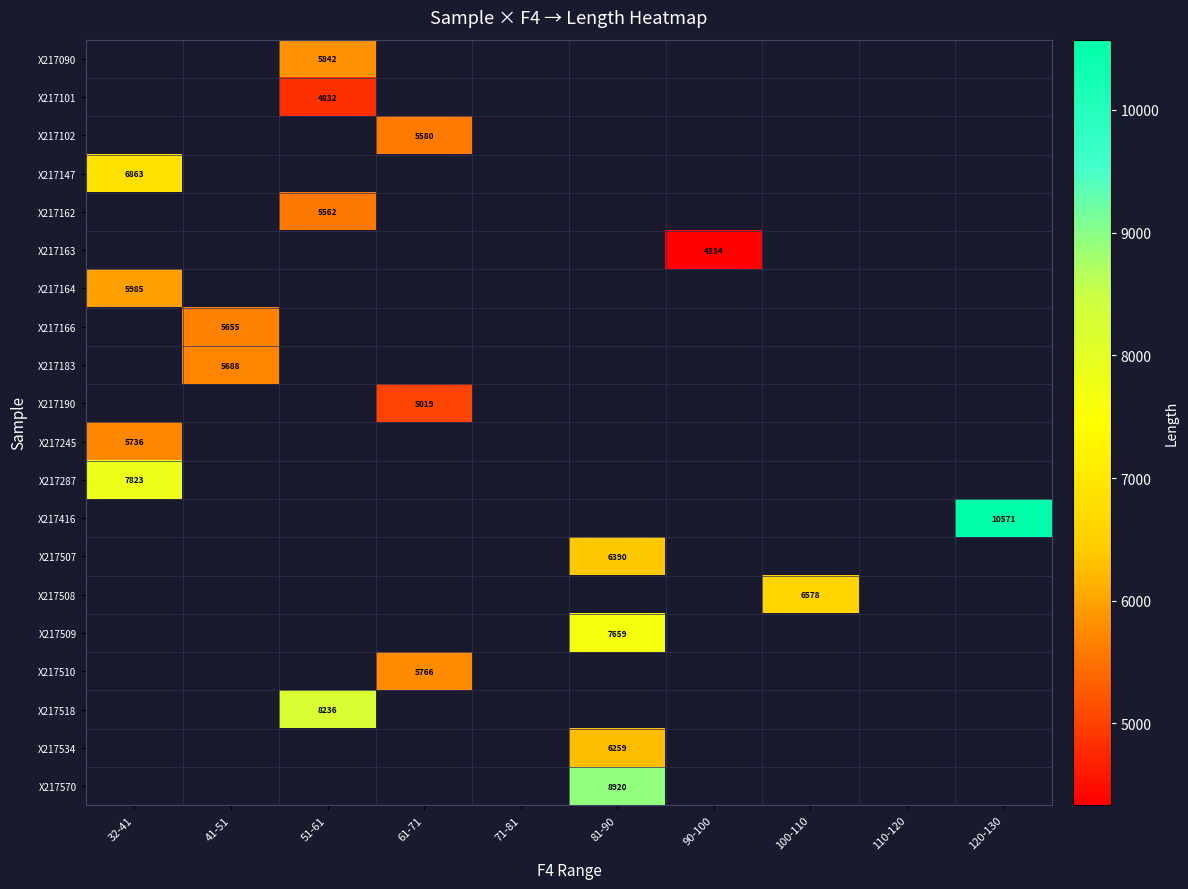

How many series are shown in this chart?

20